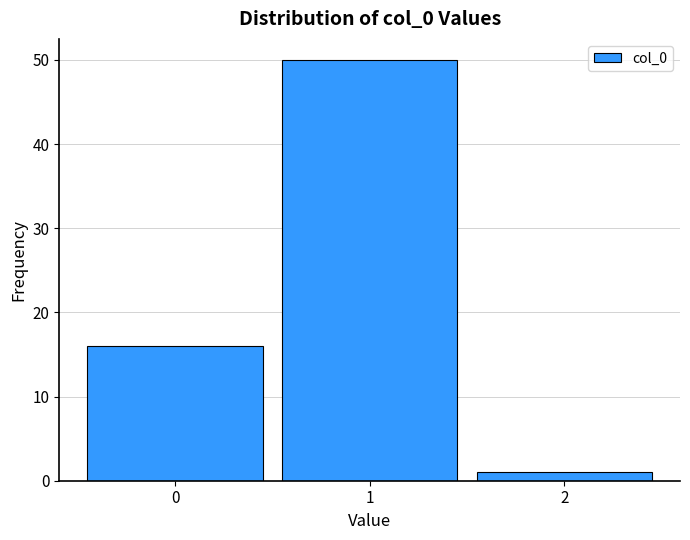

Reading left to right, list every bar in this chart as the range it spans on the x-axis followed by its height. The values are not printed on the chart, so give them approximately, as read against the axis.

-0.5 to 0.5: 16
0.5 to 1.5: 50
1.5 to 2.5: 1